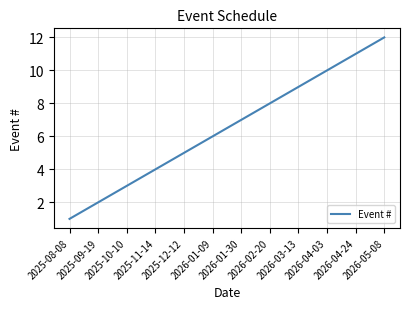

What is the ratio of the value at 2025-12-12 to the value at 2025-09-19?

2.5